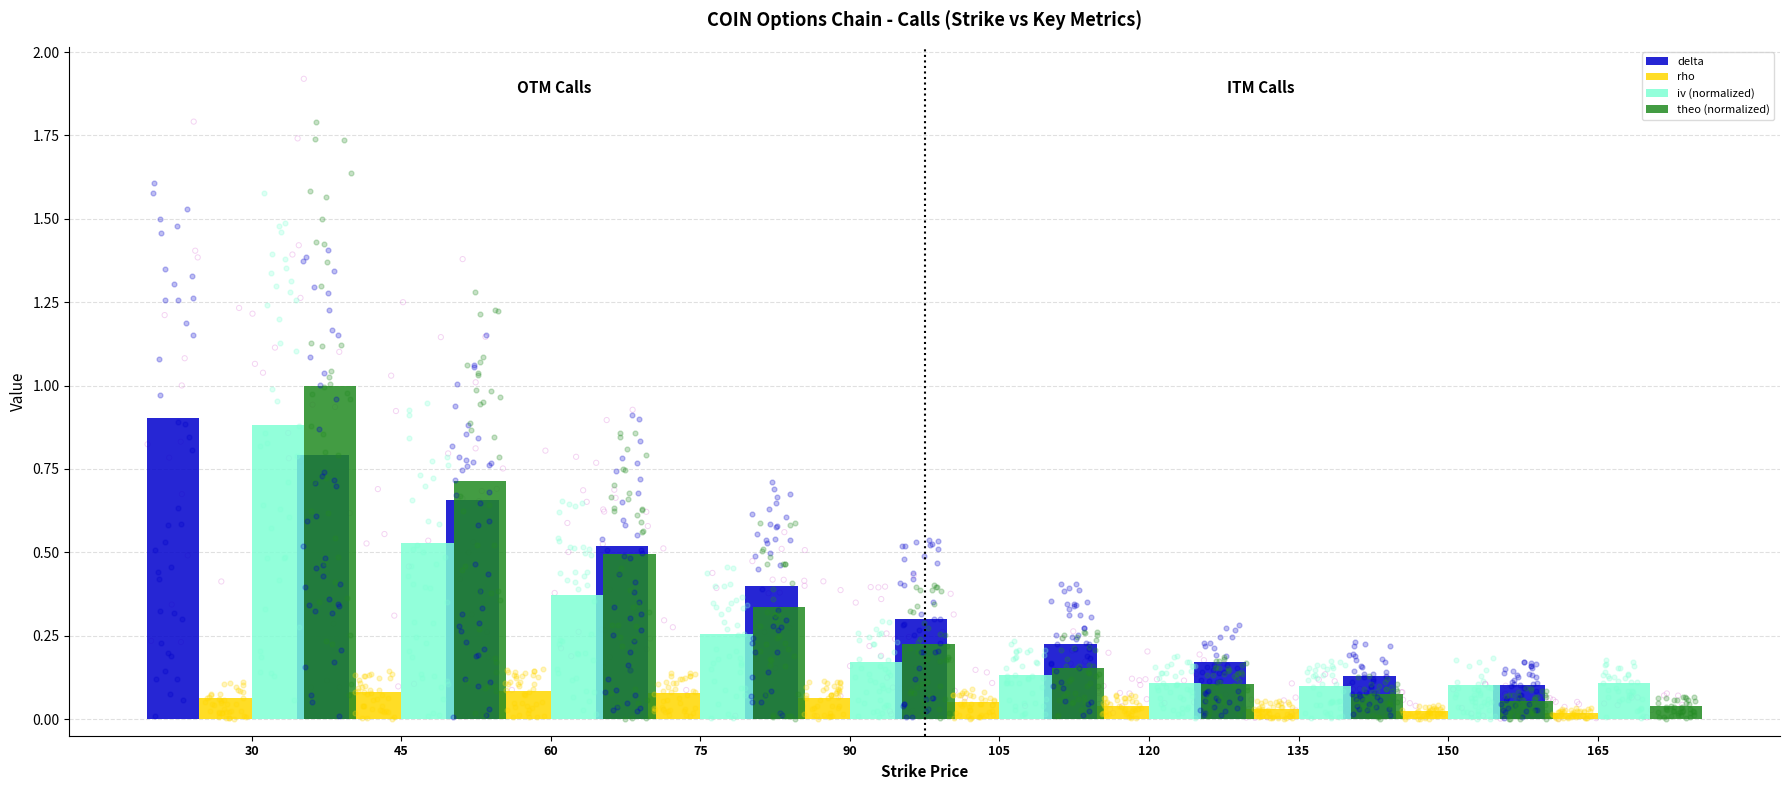

What are all the series names shown in the legend?

delta, rho, iv (normalized), theo (normalized)